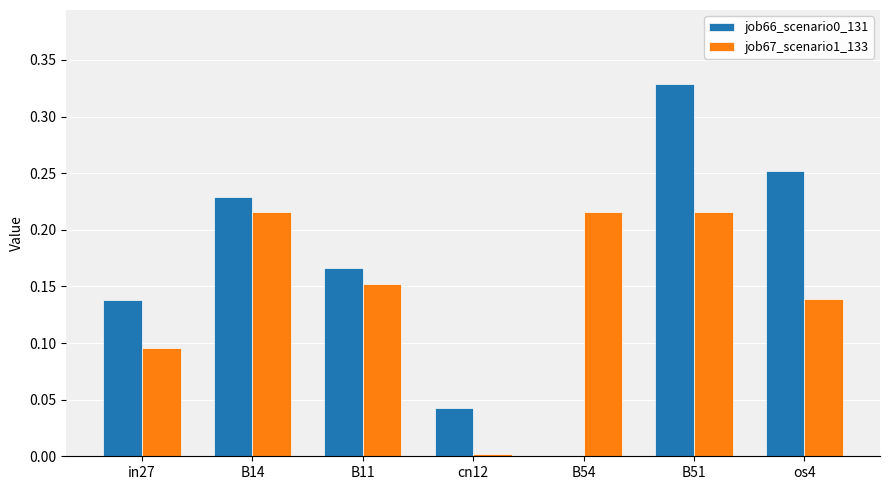

At which category is the sum across all series the highest?

B51